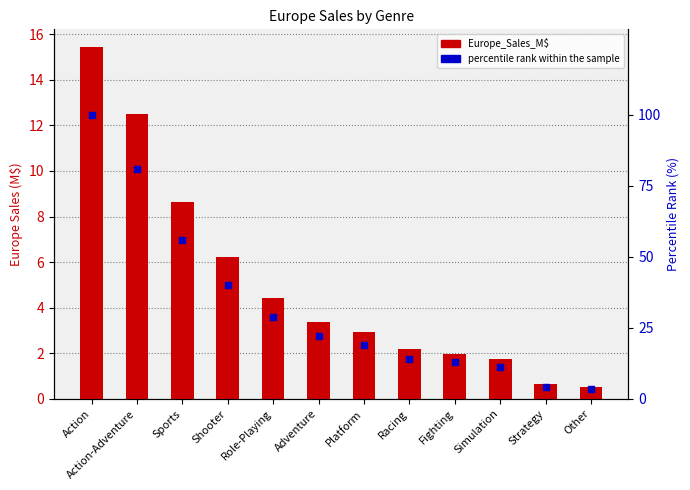

Which series has the widest spread of Y values?

percentile rank within the sample